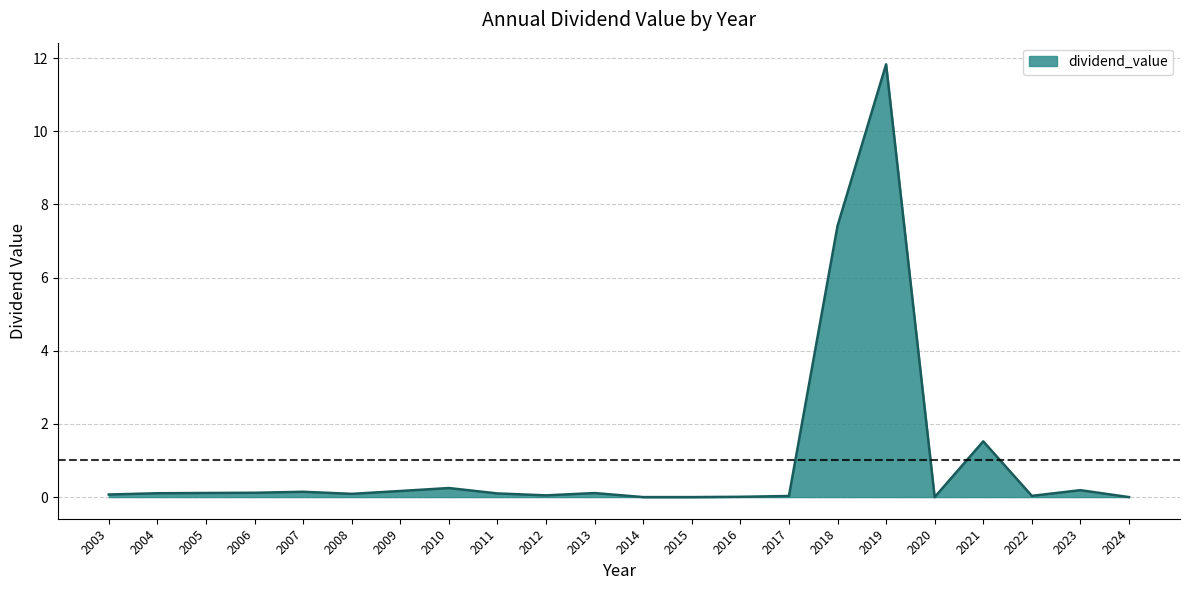

What is the difference between the maximum and minimum values?

11.8